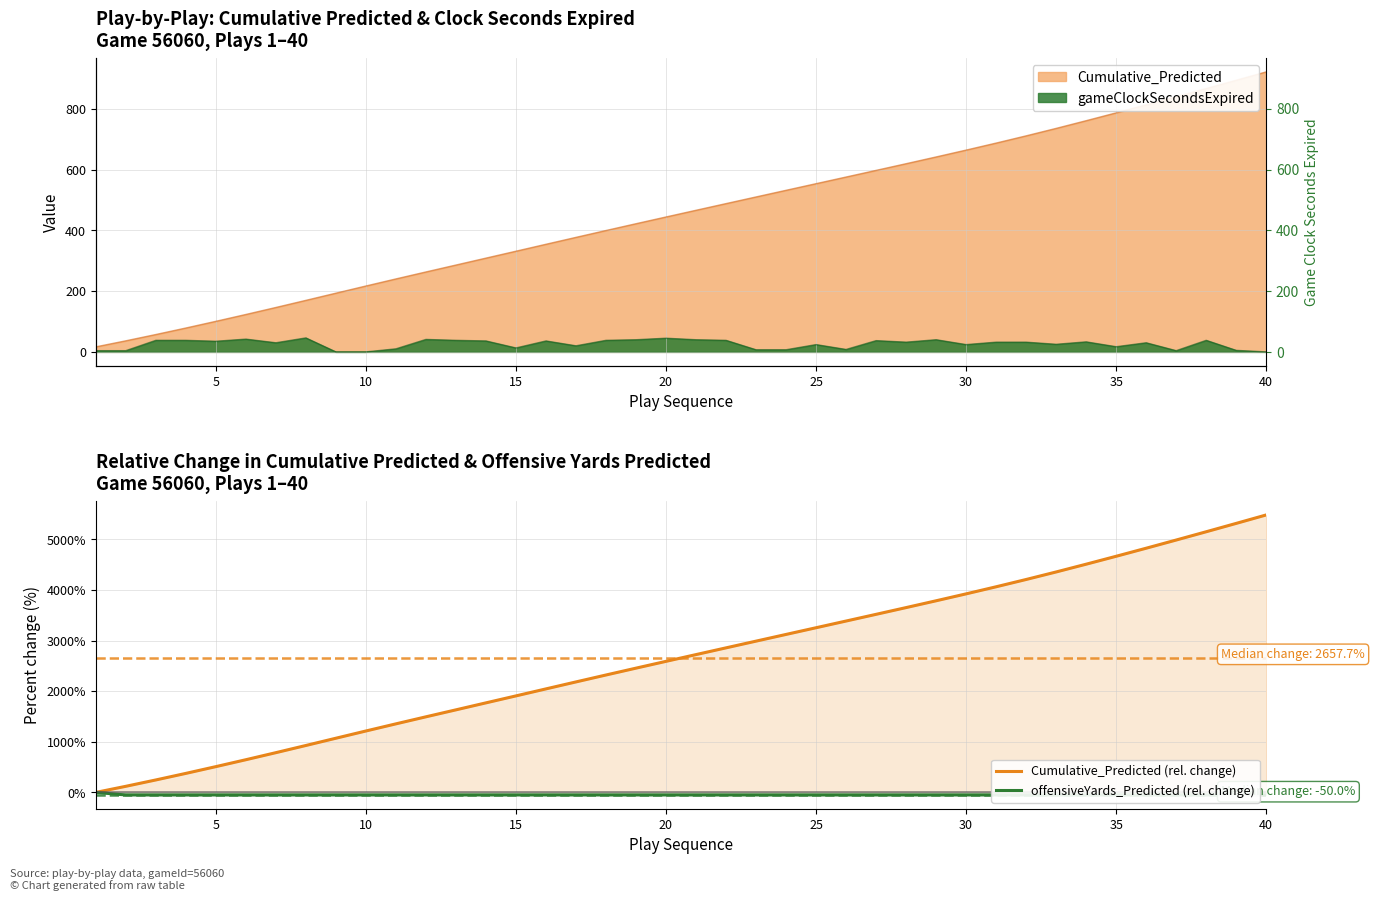

What is the approximate value of Cumulative_Predicted (rel. change) at 15?

1908.0